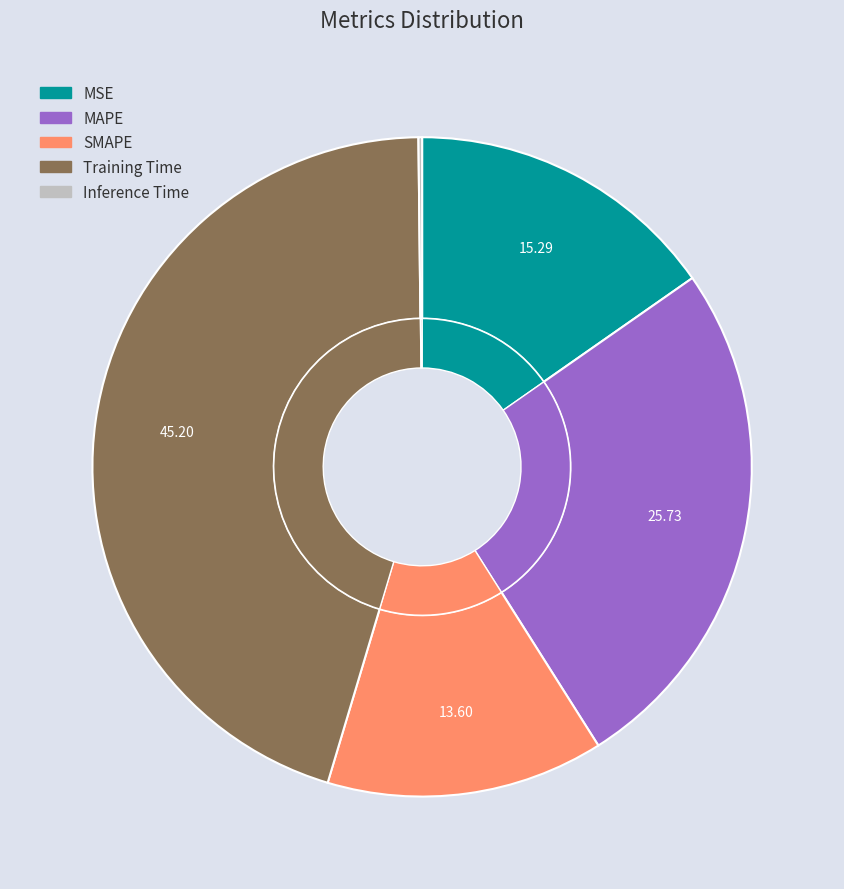

To the nearest percent, what is the difference between the largest and smallest slice percentages?

45%